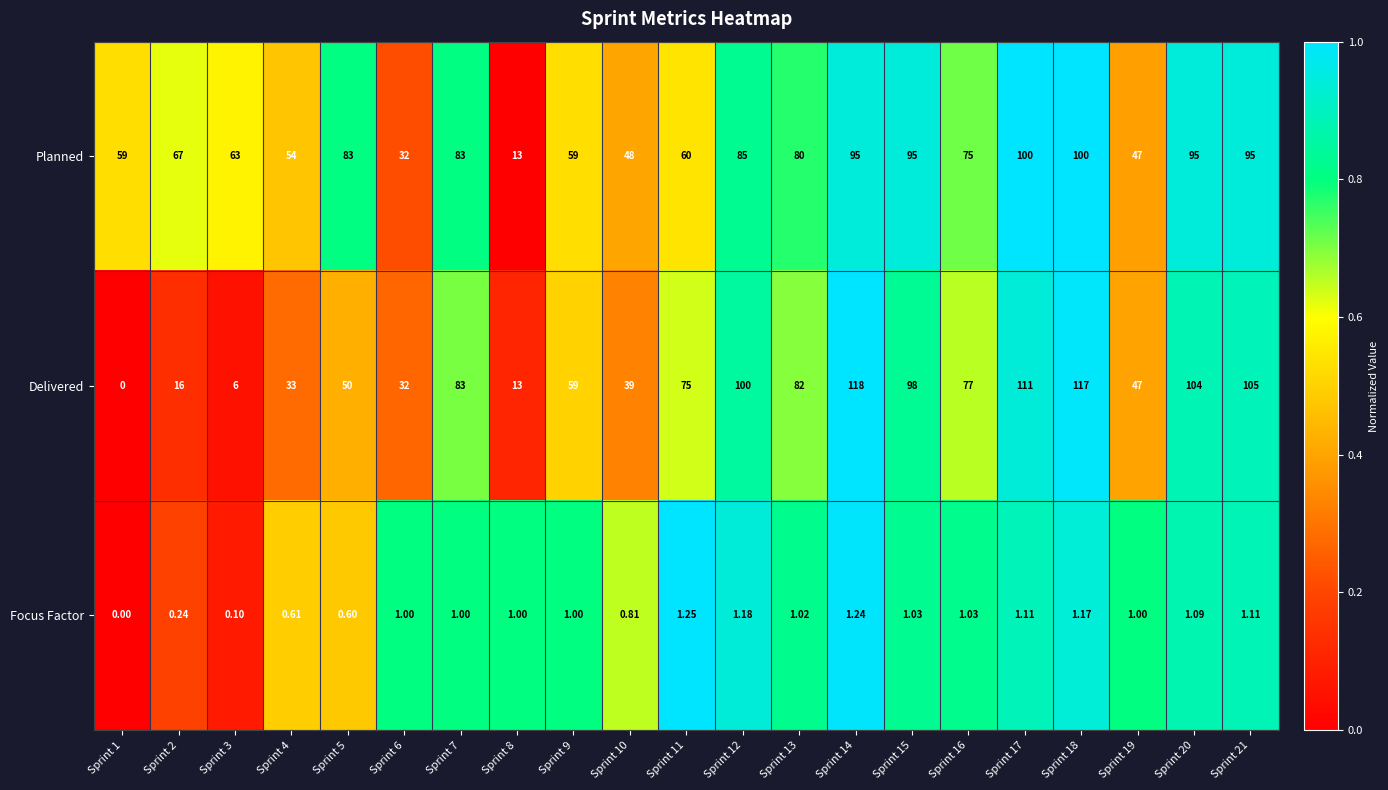

What is the spread (max minus min) of values at Sprint 7?

82.0